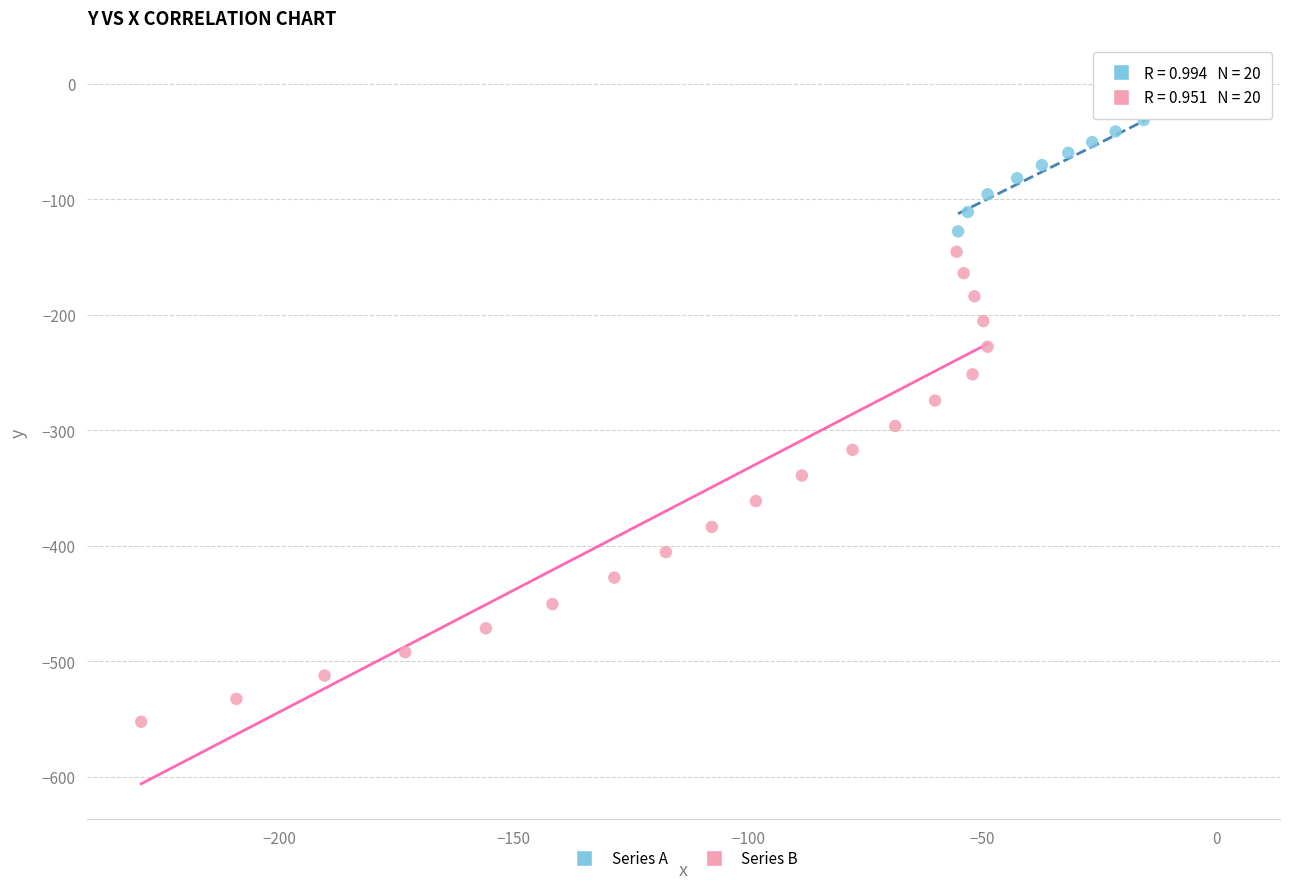

Which series has the widest spread of Y values?

Series B